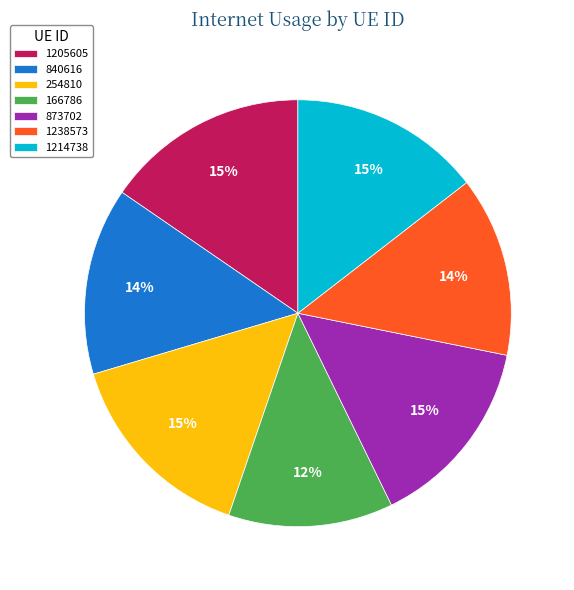

To the nearest percent, what percentage of the pie is 1205605?

15%